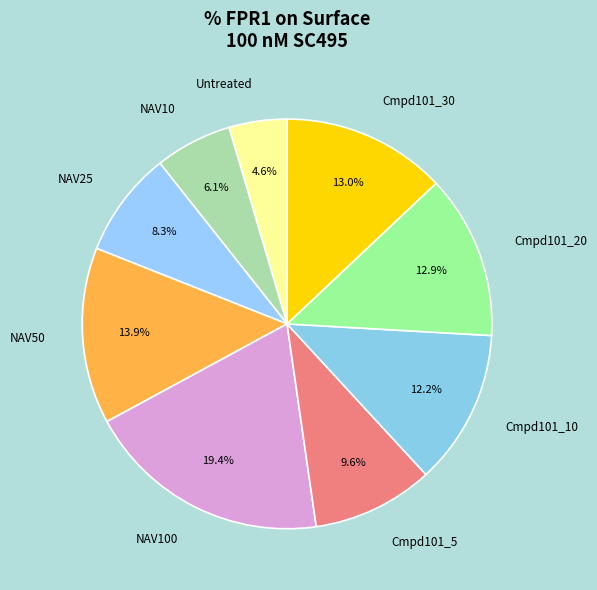

To the nearest percent, what is the average slice percentage?

11%